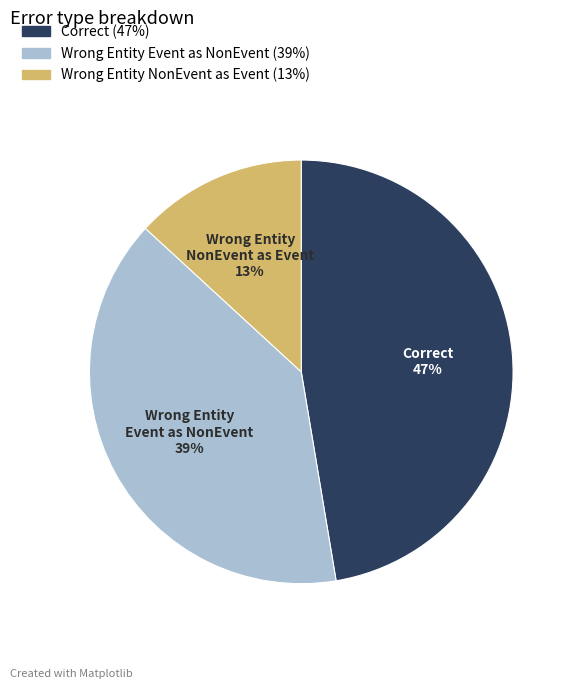

To the nearest percent, what is the difference between the largest and smallest slice percentages?

34%